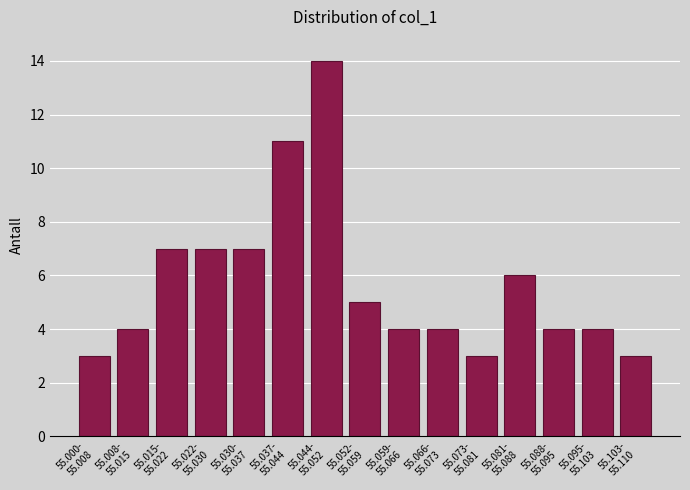

Reading left to right, list all the values displayed in this chart.

3	4	7	7	7	11	14	5	4	4	3	6	4	4	3